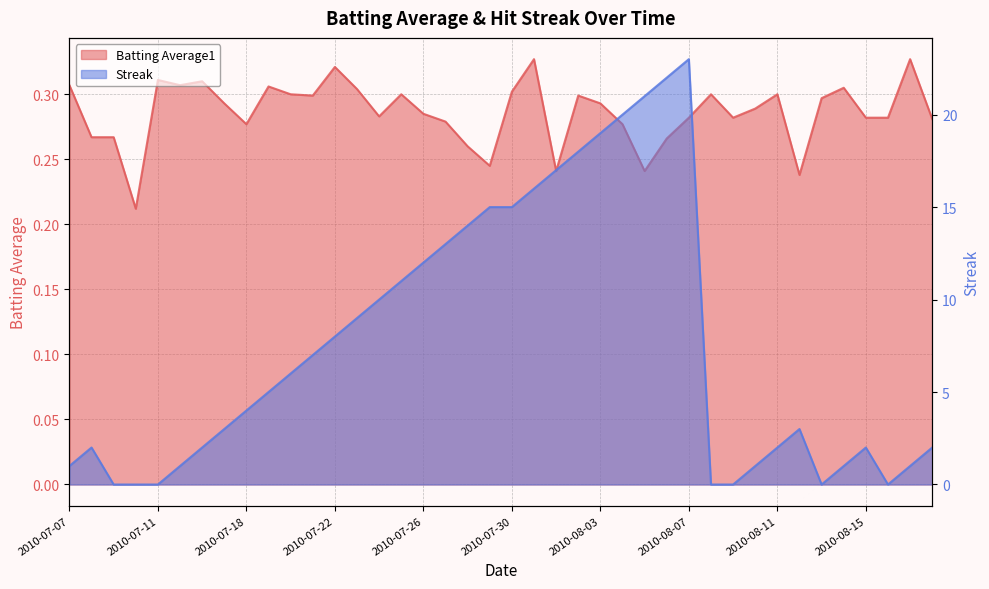

What is the difference between the highest and lowest values at 2010-08-13?

0.3